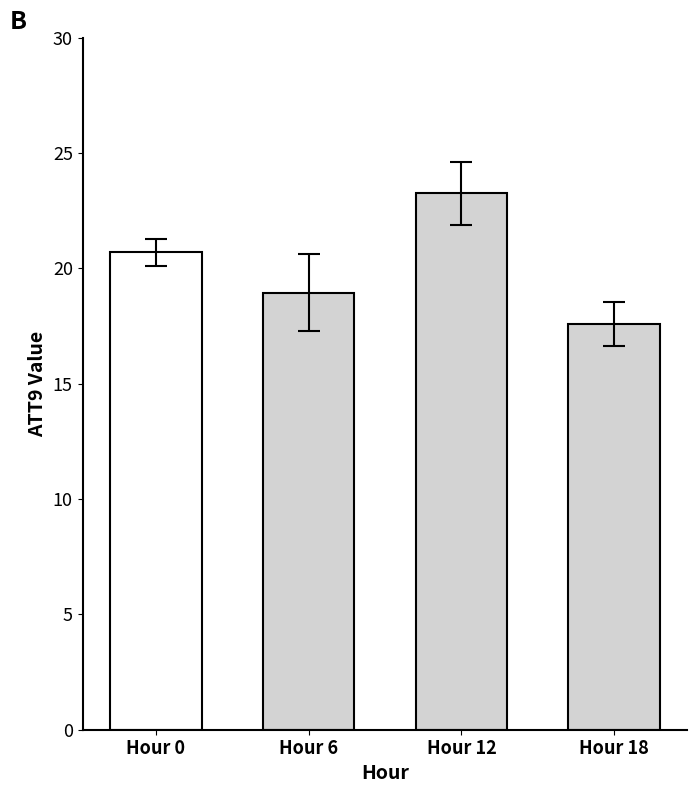

Rank the categories by value from lowest to highest.

Hour 18, Hour 6, Hour 0, Hour 12